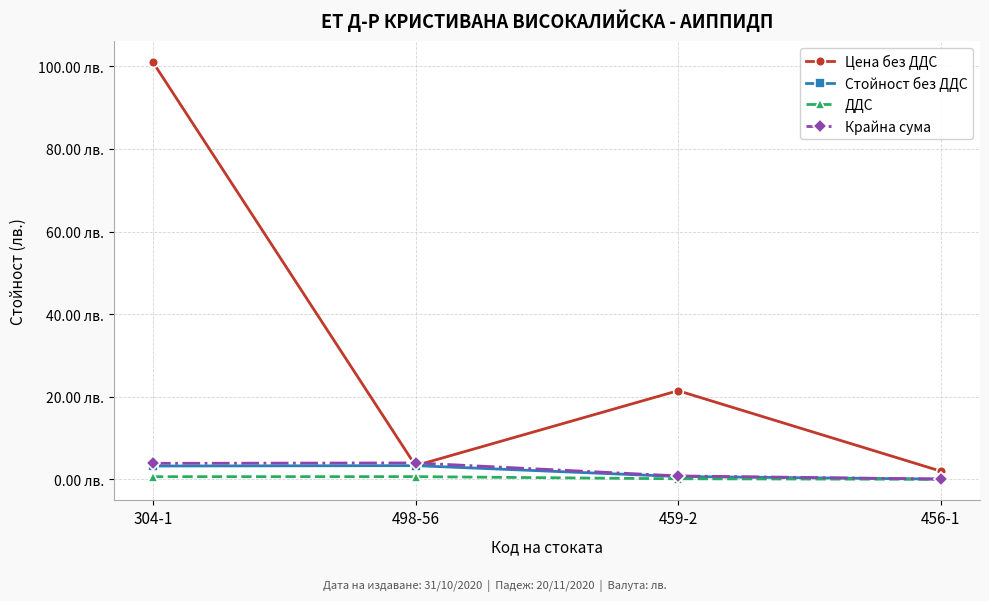

What is the difference between the highest and lowest values at 304-1?

100.3